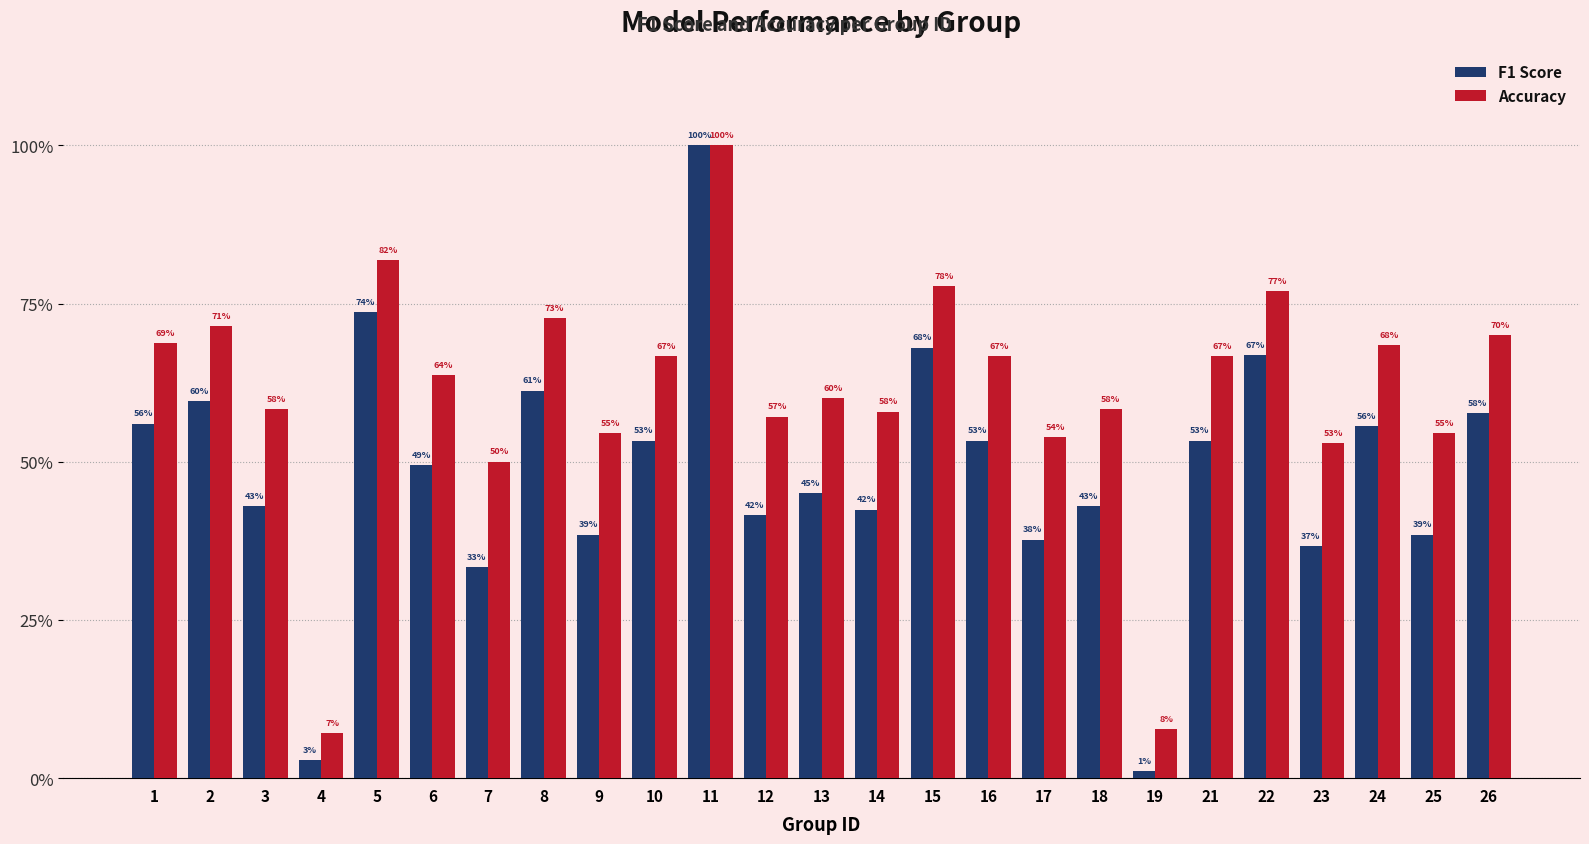

Rank the series at 21 from lowest to highest value.

F1 Score, Accuracy